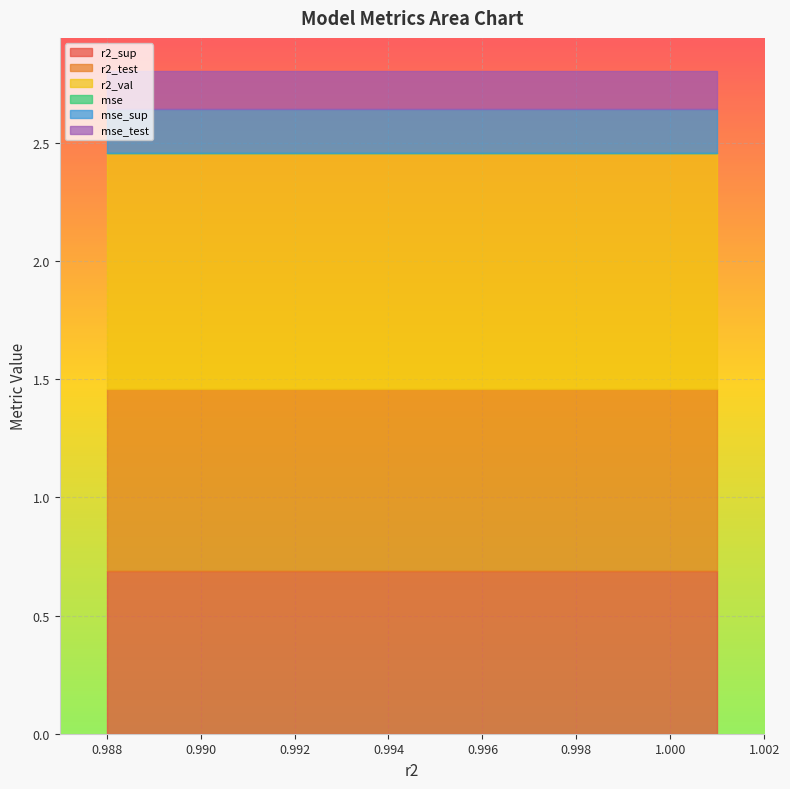

At how many categories does at least one series exceed 0?

10